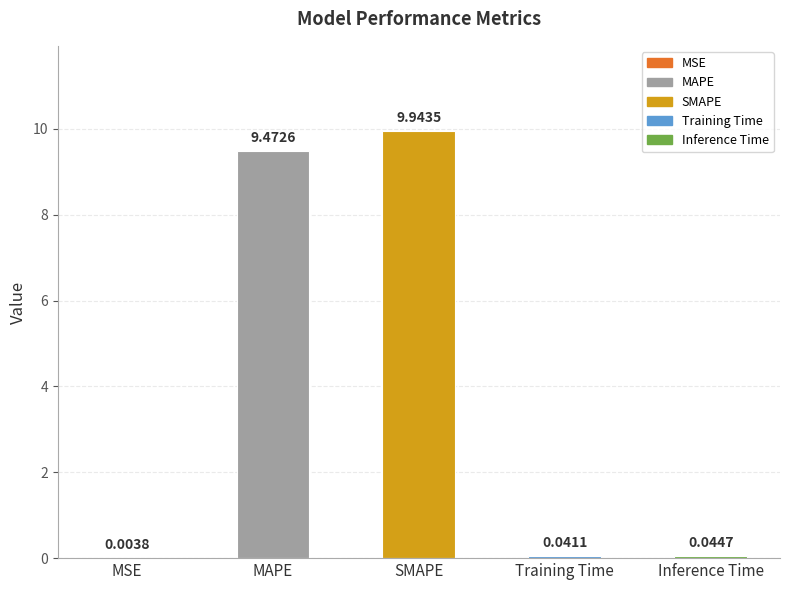

Does the chart contain stacked bars?

No